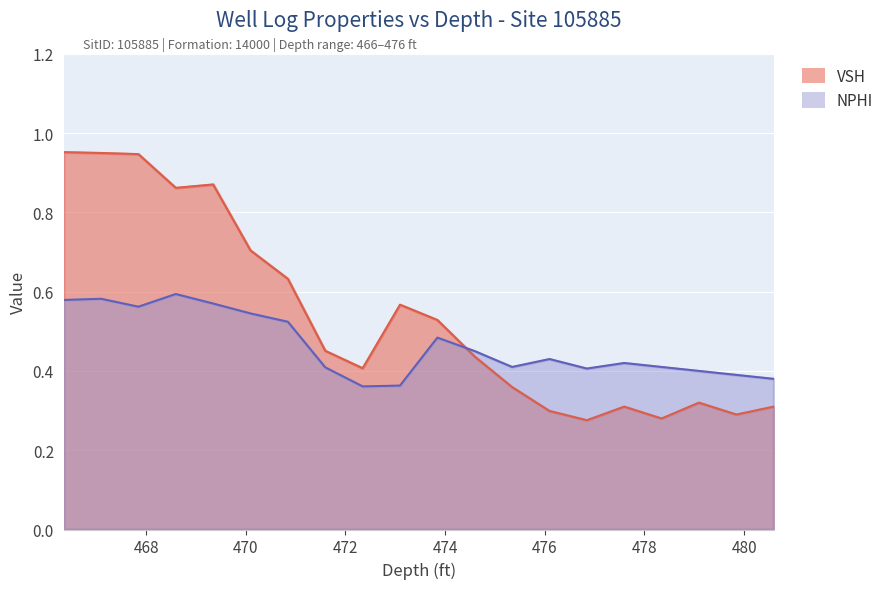

At 466.344, list the series in order from largest to smallest.

VSH, NPHI